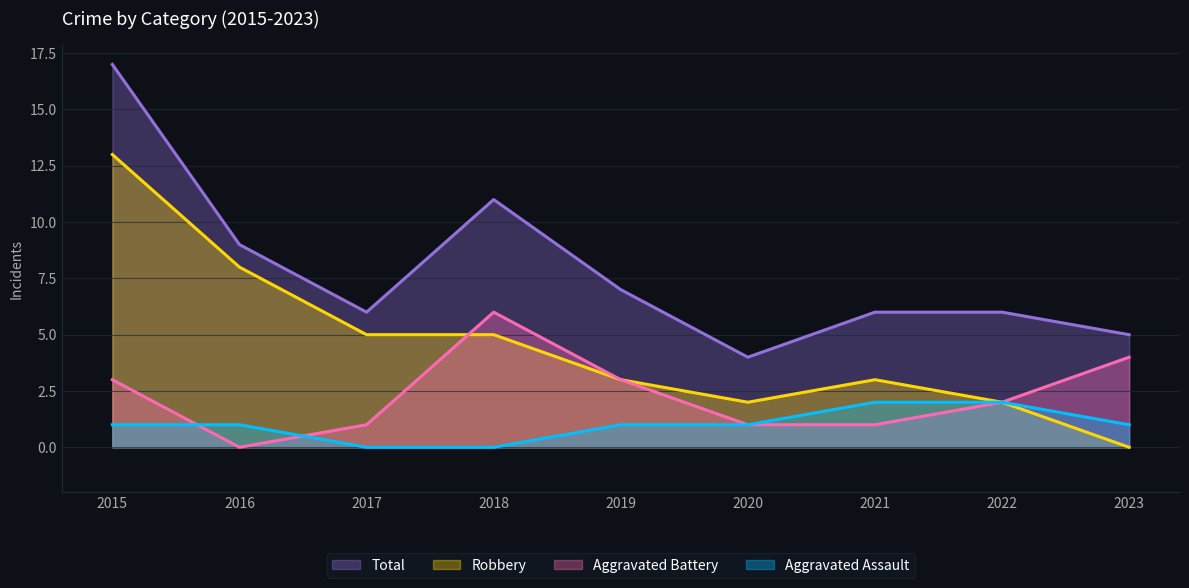

Between 2015 and 2019, which is larger?

2015